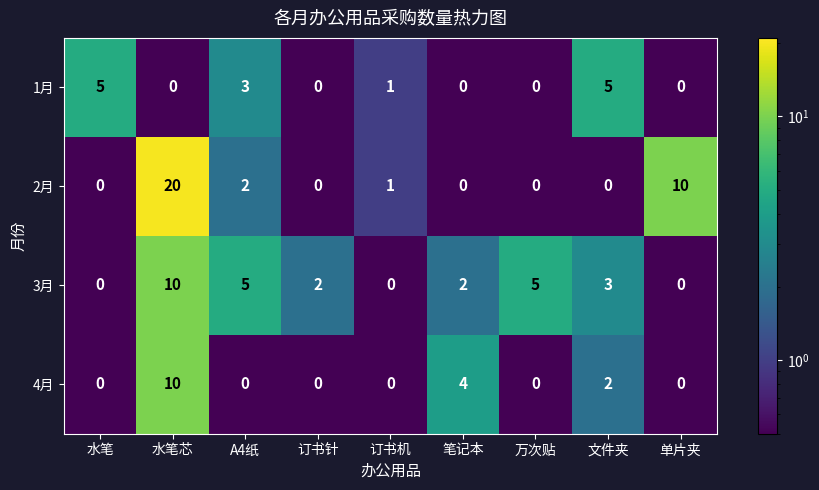

Which category has the highest value in the 4月 series?

水笔芯